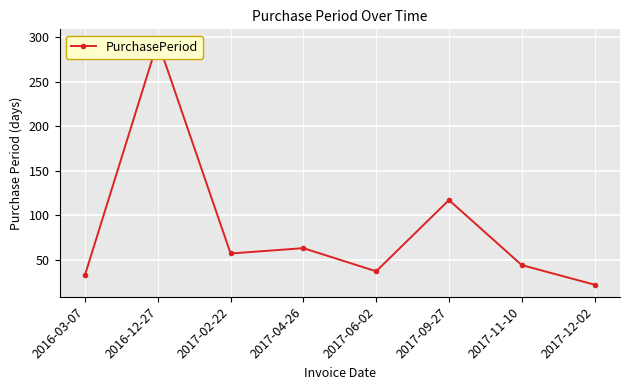

True or false: the data shows 117 at 2017-09-27.

True